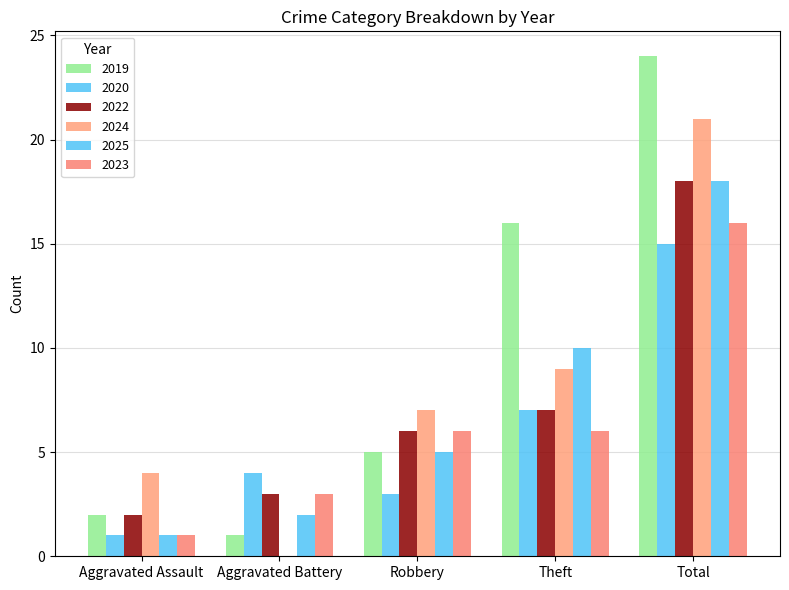

Does the chart contain stacked bars?

No